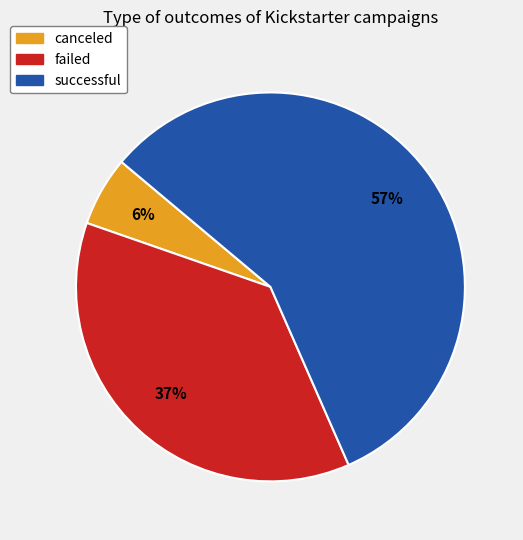

What percentage is the successful slice, to the nearest percent?

57%